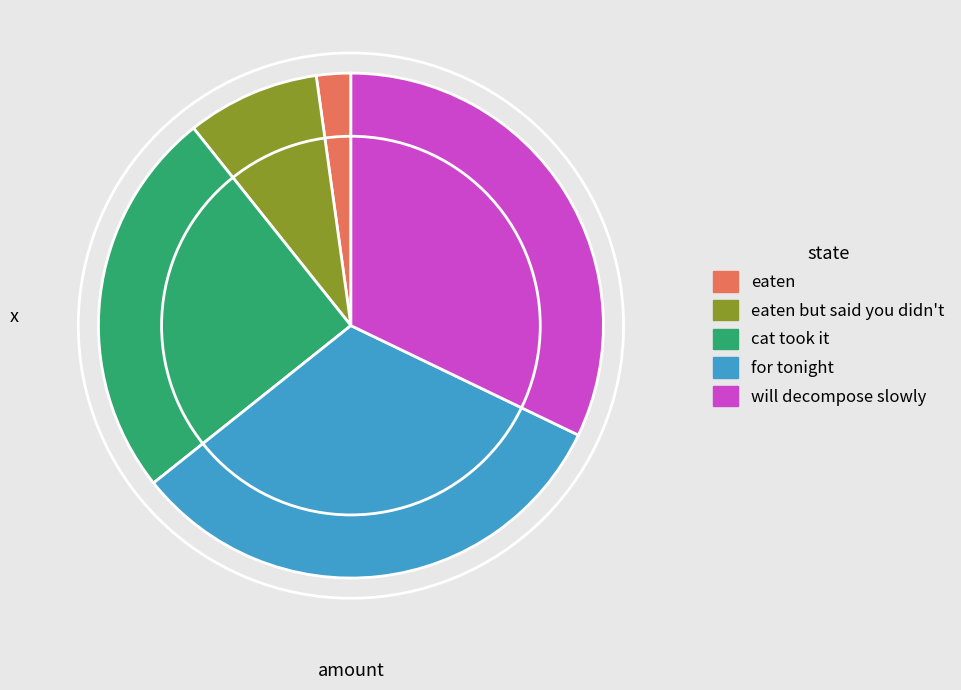

What is the smallest slice in the pie chart?

eaten